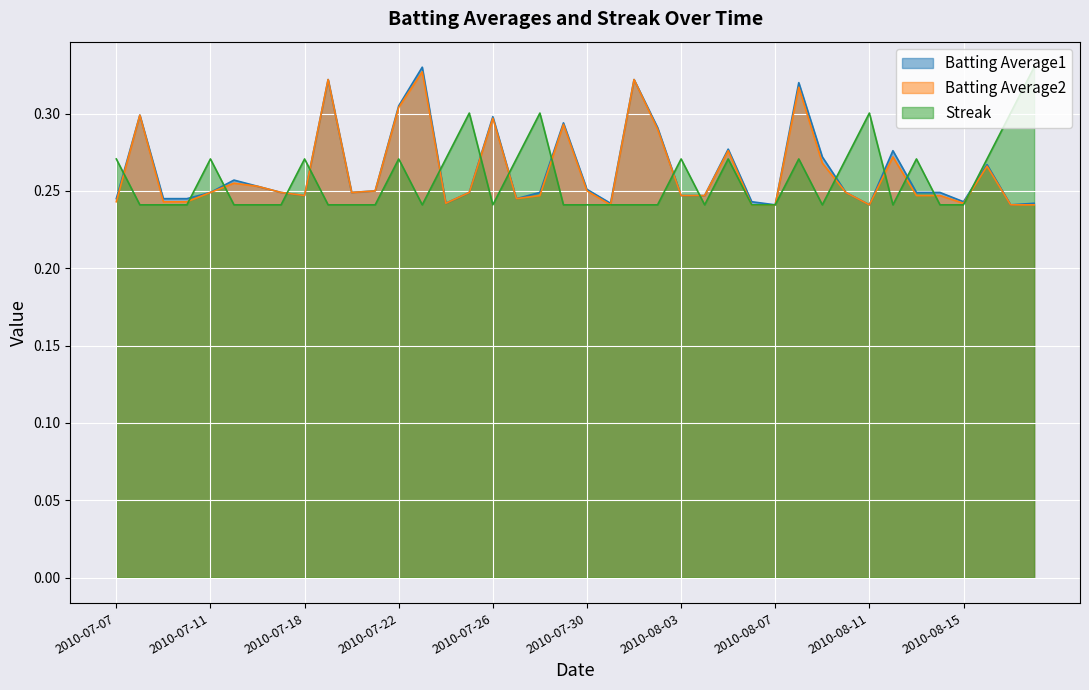

What is the highest value of the Streak series?

0.3